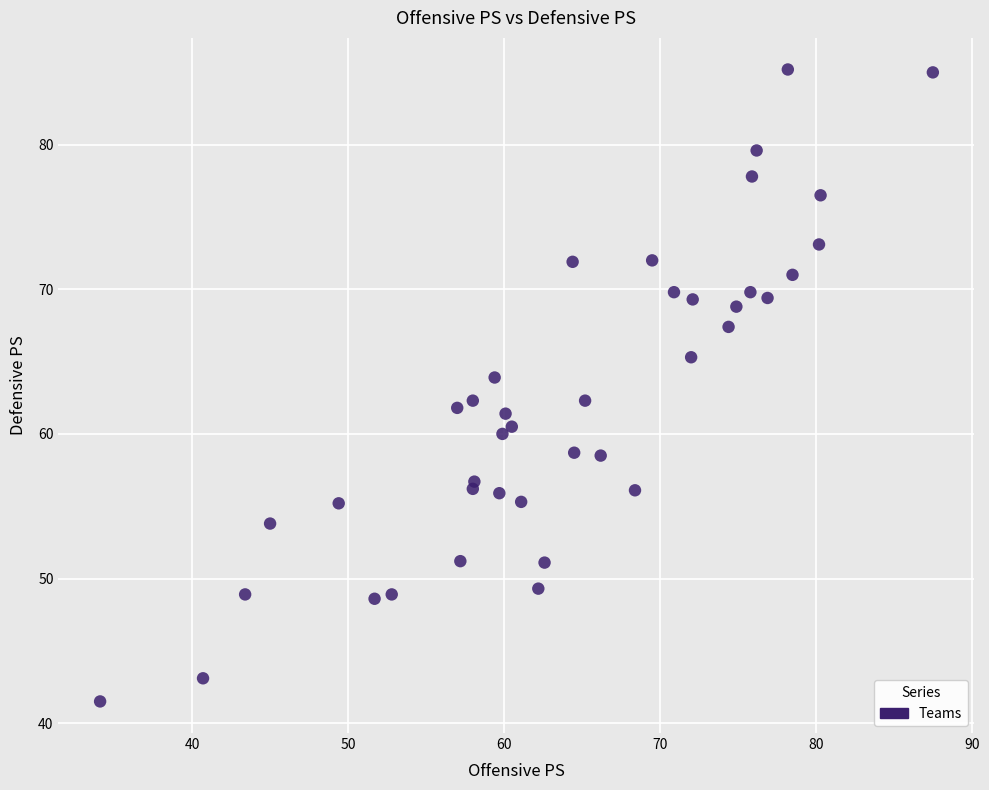

What is the range of Y values (max minus min)?

43.7